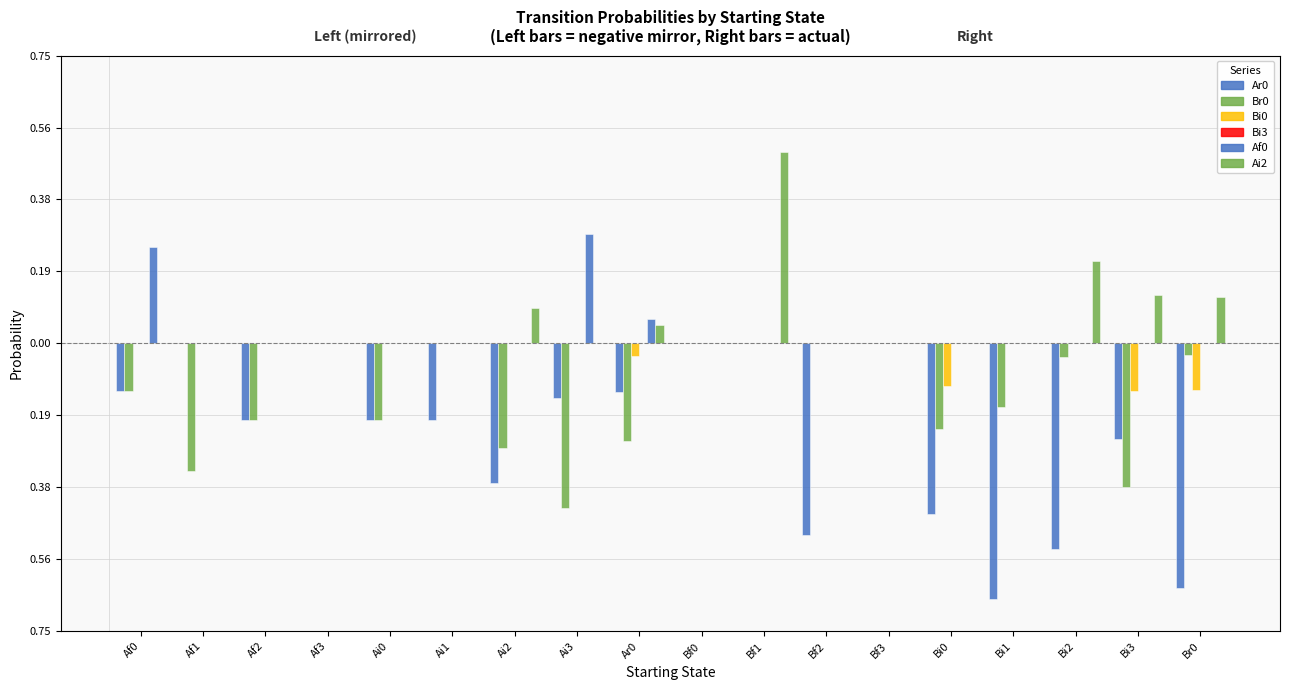

Does the chart contain stacked bars?

No